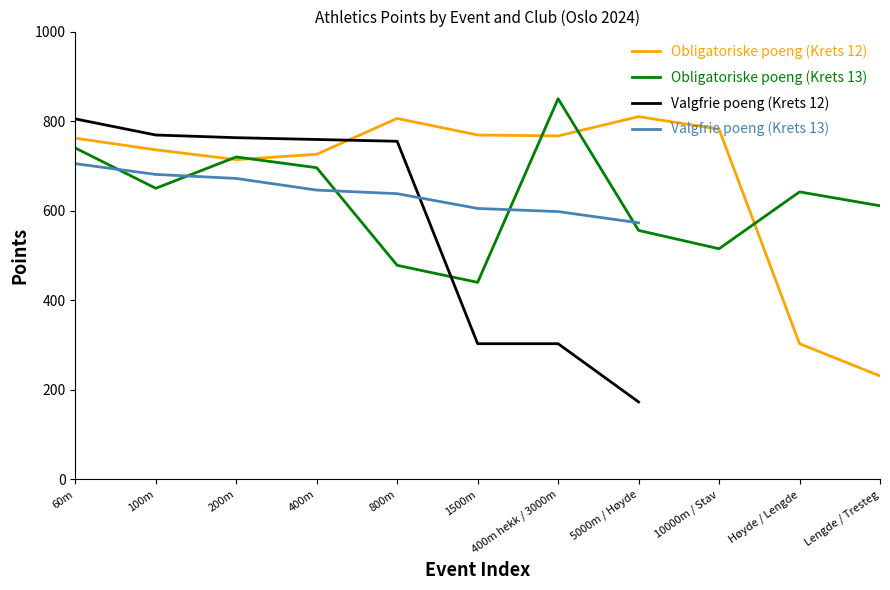

Is it true that Valgfrie poeng (Krets 13) equals 672.0 at 200m?

True